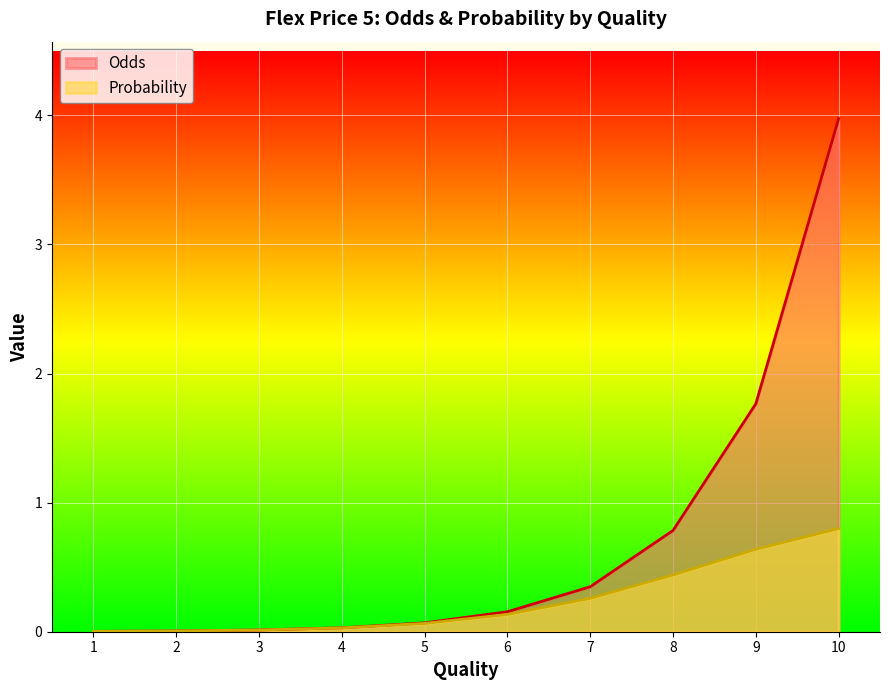

At which label is Probability closest to 0?

1